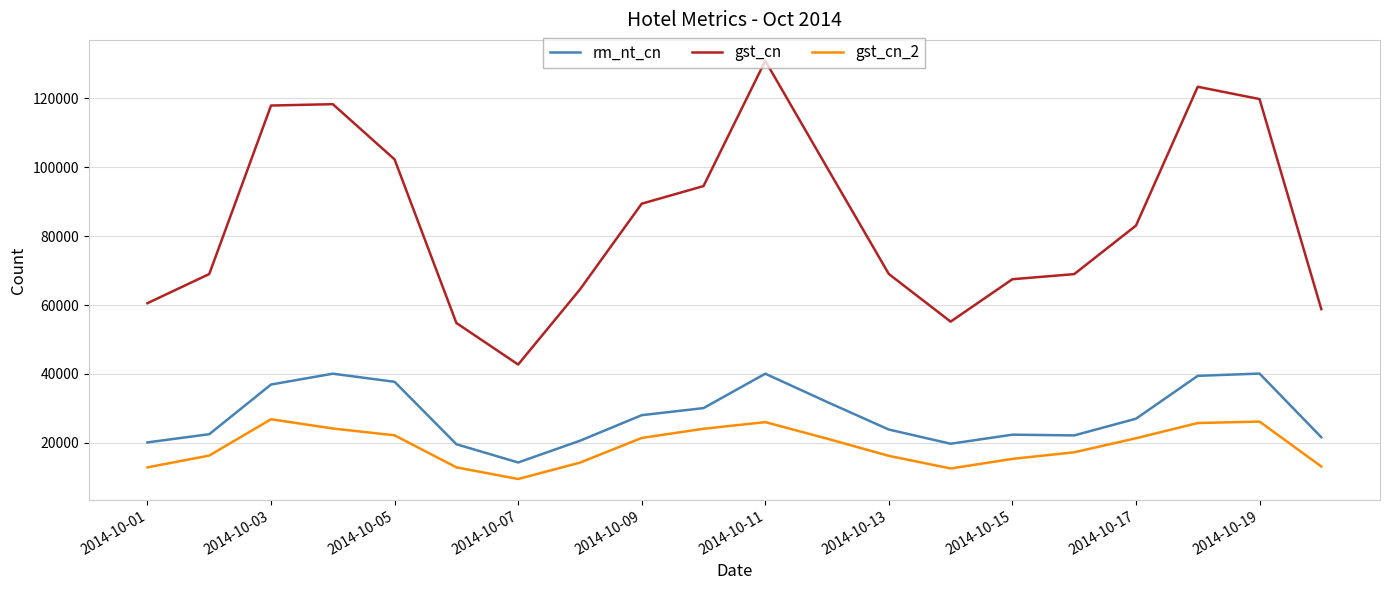

What is the difference between the maximum and minimum values in the rm_nt_cn series?

25802